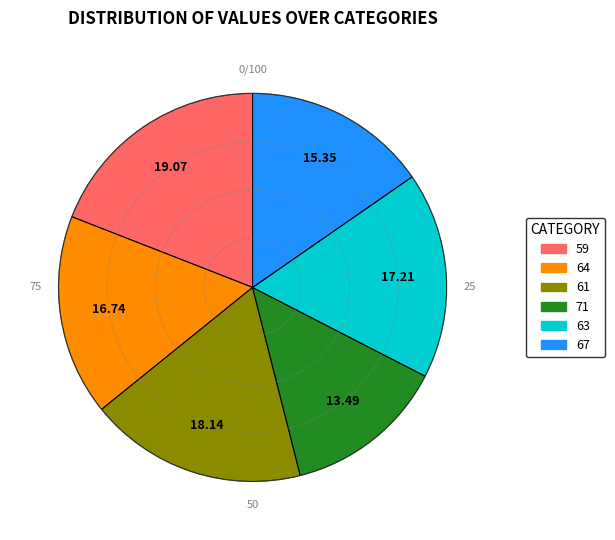

What is the ratio of the value at 63 to the value at 61?

0.9